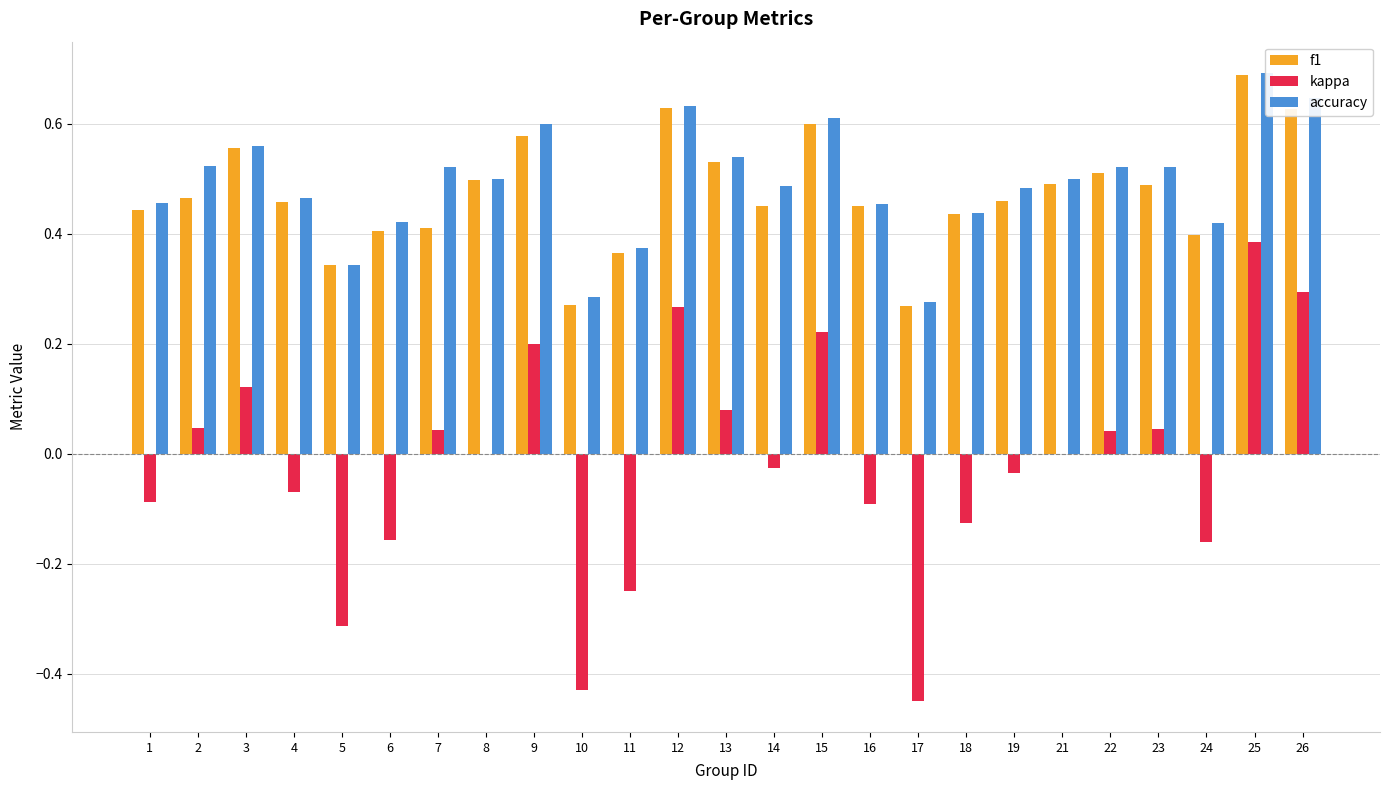

At which label is kappa closest to 0?

8